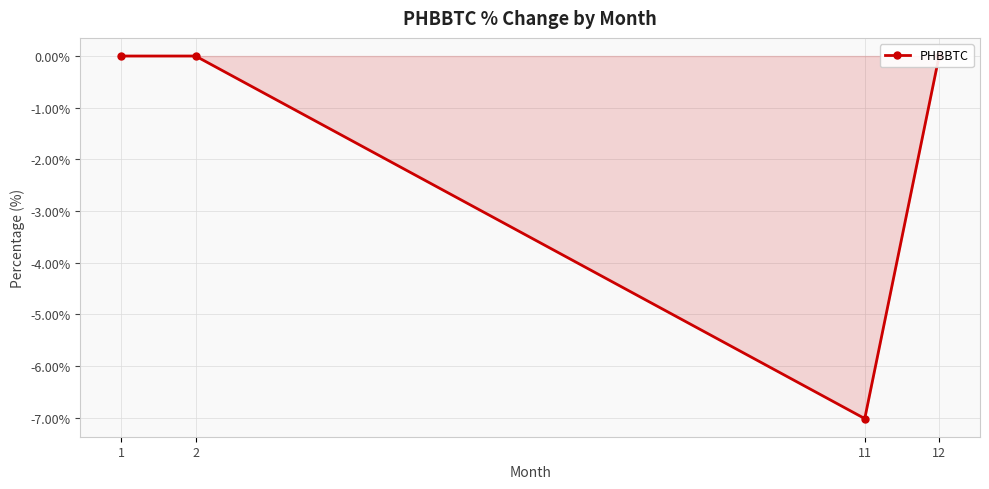

Does the chart have visible grid lines?

Yes